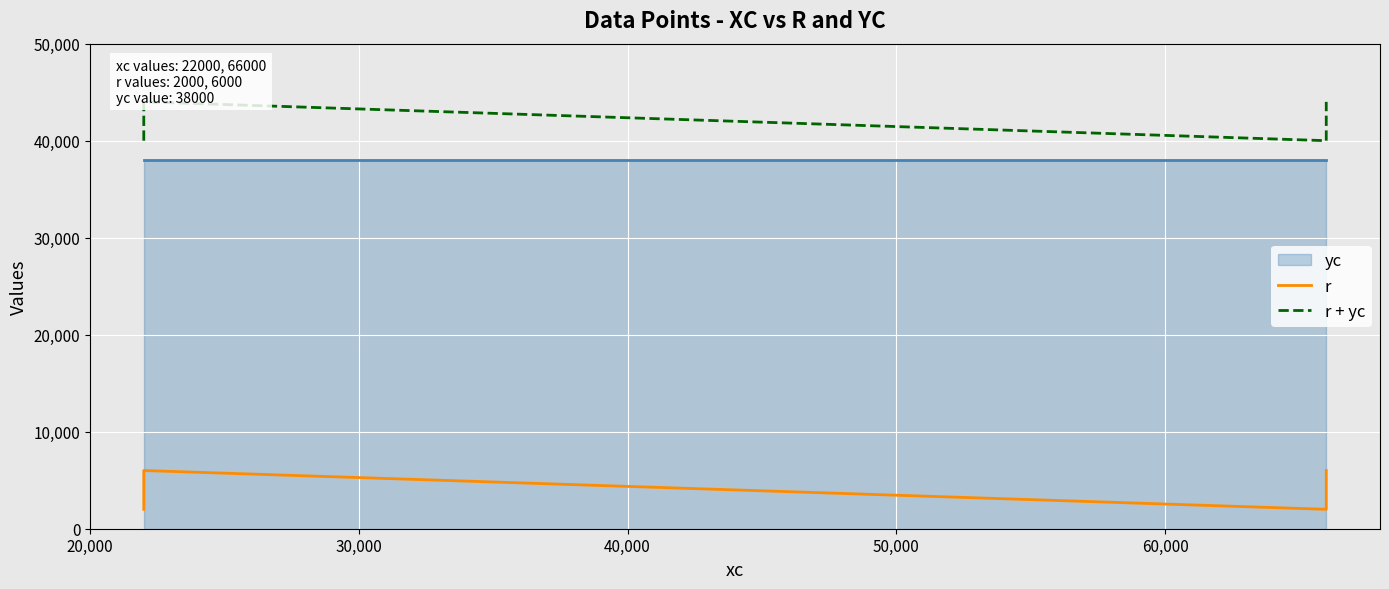

How many data points in r are less than 6000?

2